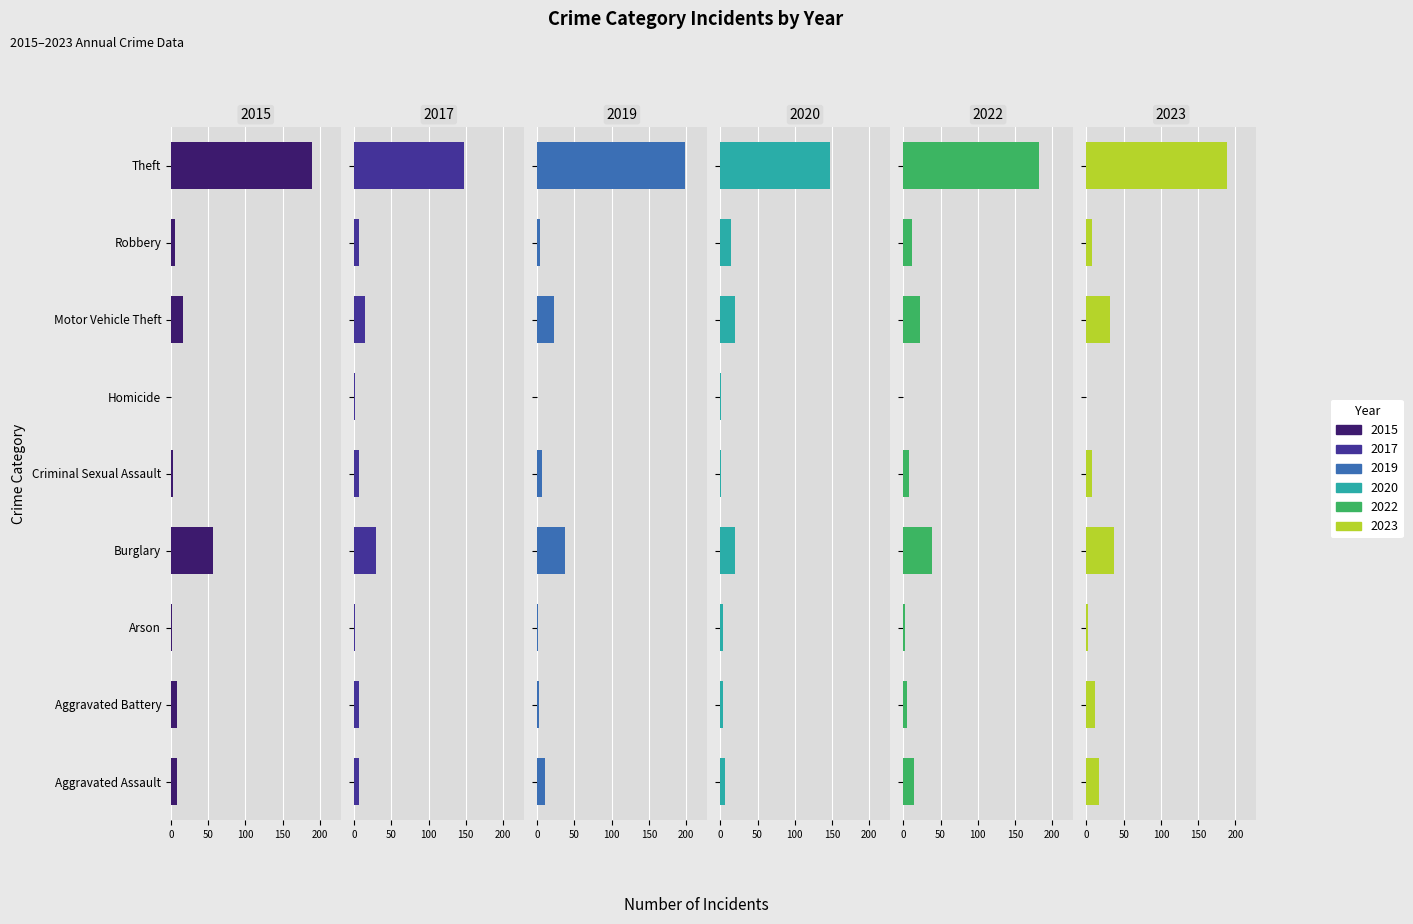

What is the average value of the 2015 series?

32